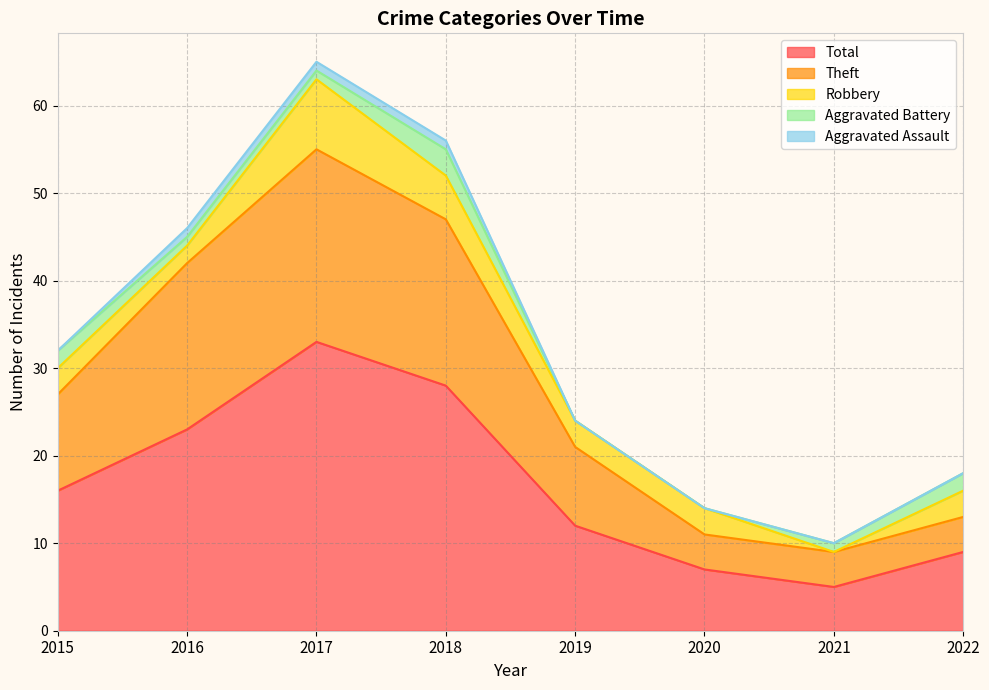

What is the highest value of the Total series?

33